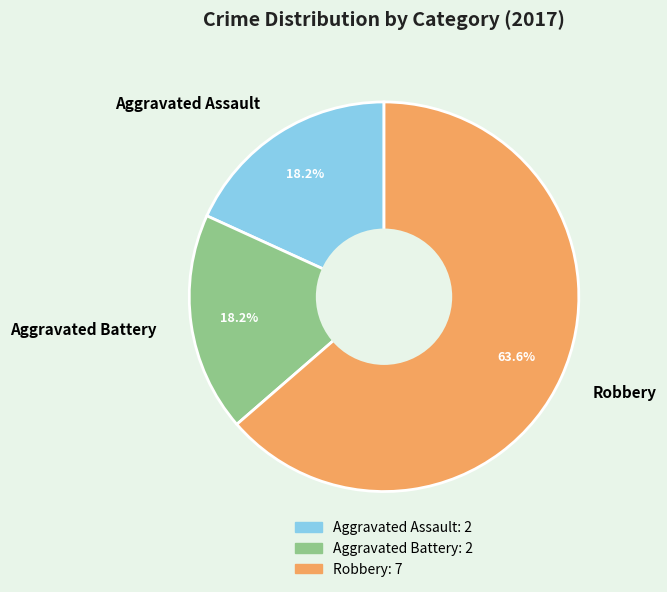

Combined, what portion of the pie is Aggravated Assault and Robbery?

81.8%